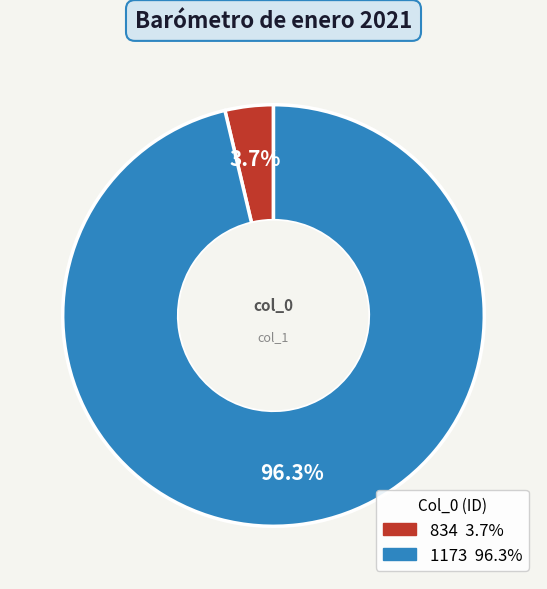

Between 1173 and 834, which is larger?

1173